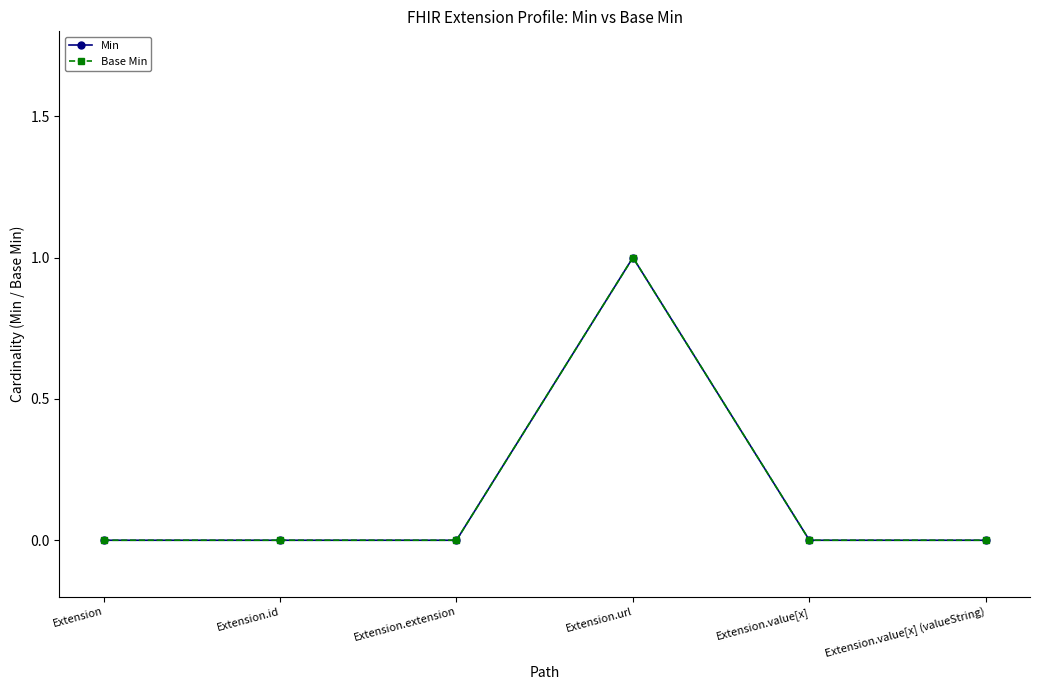

What is the difference between the maximum and second lowest values in the Min series?

1